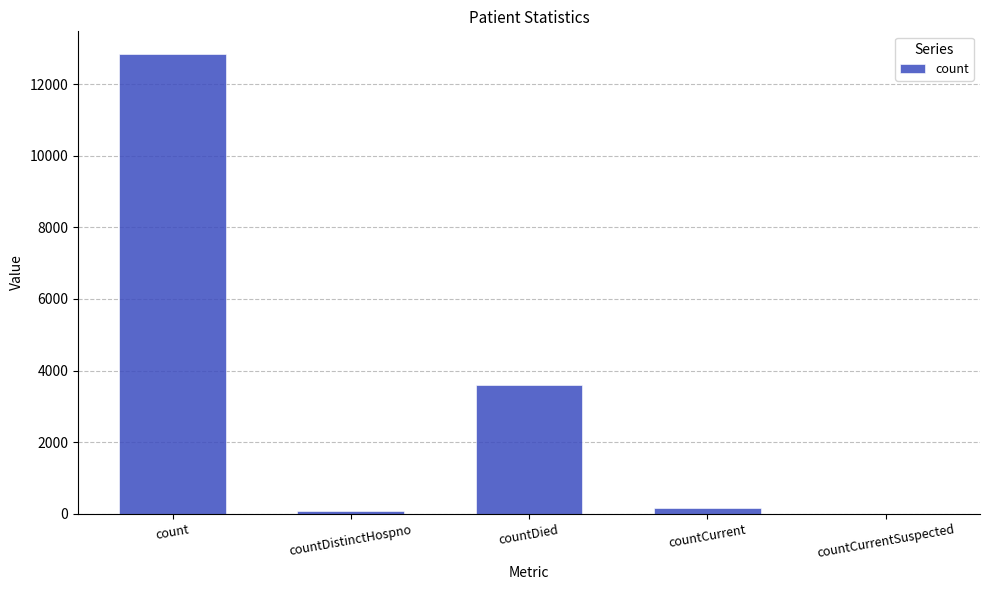

What is the sum of all values?

16658